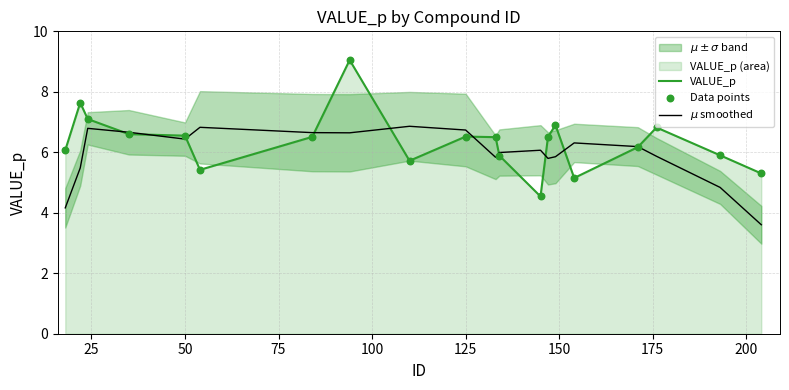

Which series reaches the minimum Y coordinate?

$\mu$ smoothed